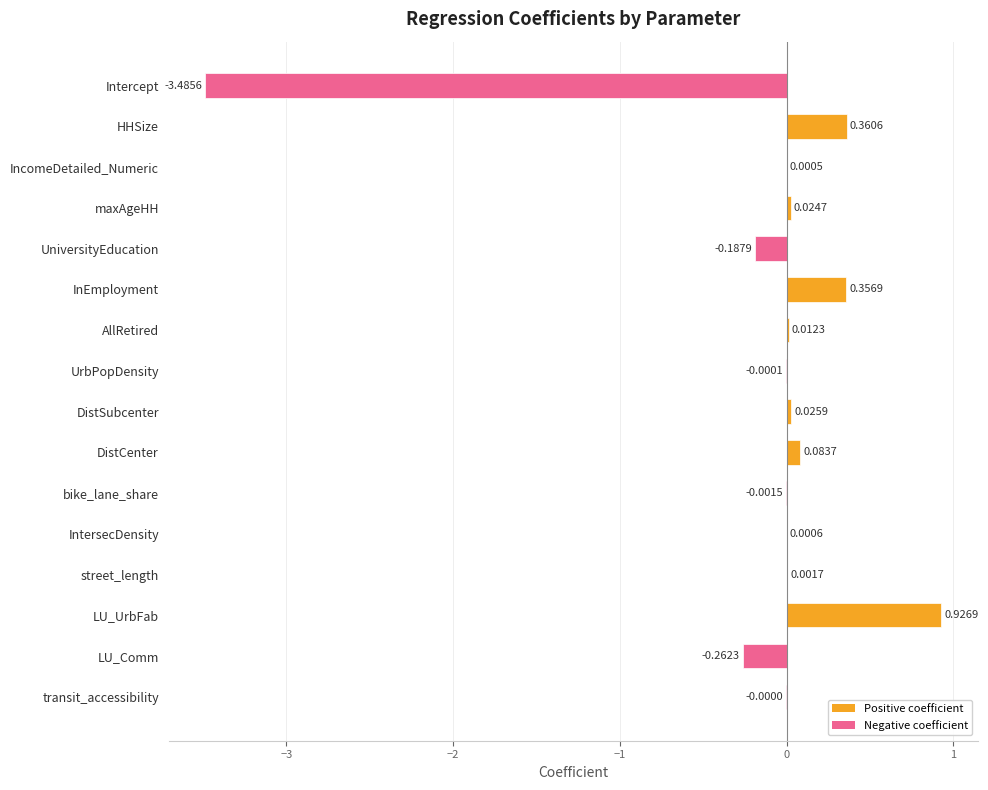

Where is the data nearest to the value -1?

LU_Comm